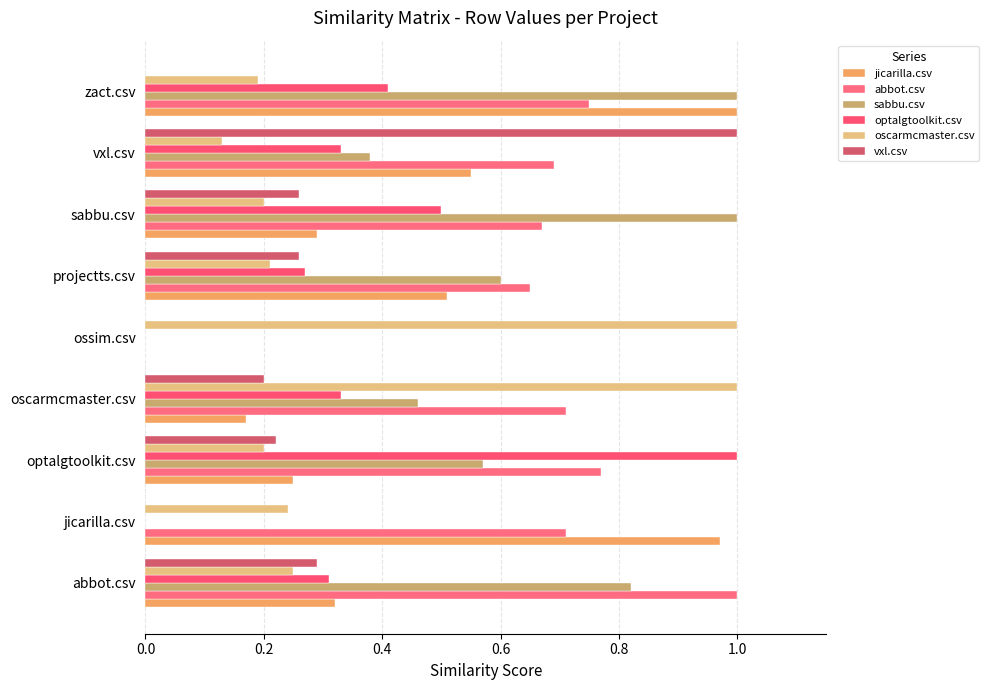

At which category is the sum across all series the highest?

zact.csv